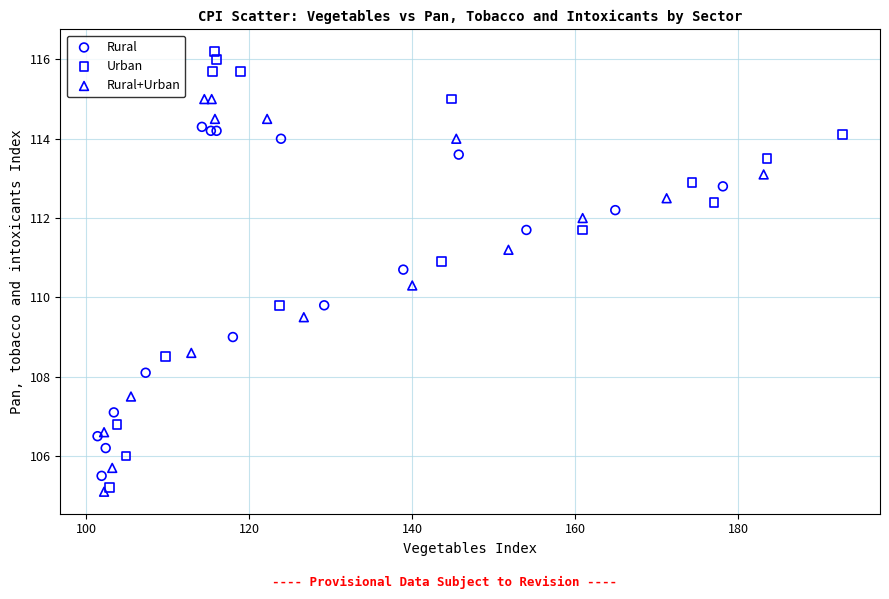

Which series reaches the maximum Y coordinate?

Urban